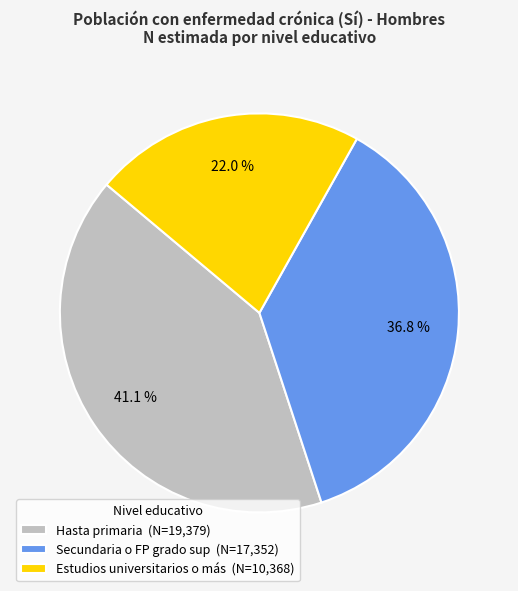

Count the number of slices in the pie.

3